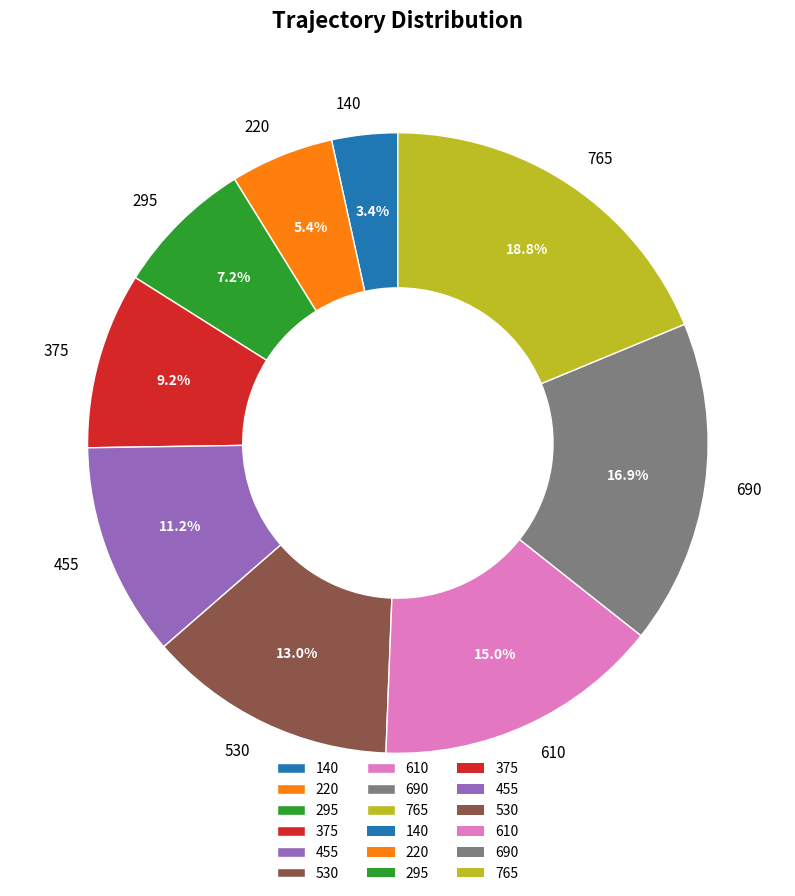

How many slices are in this pie chart?

9